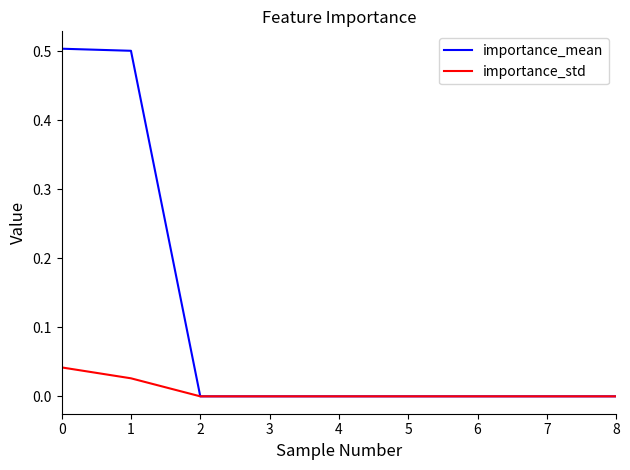

What is the total value across all series at 0?

0.5